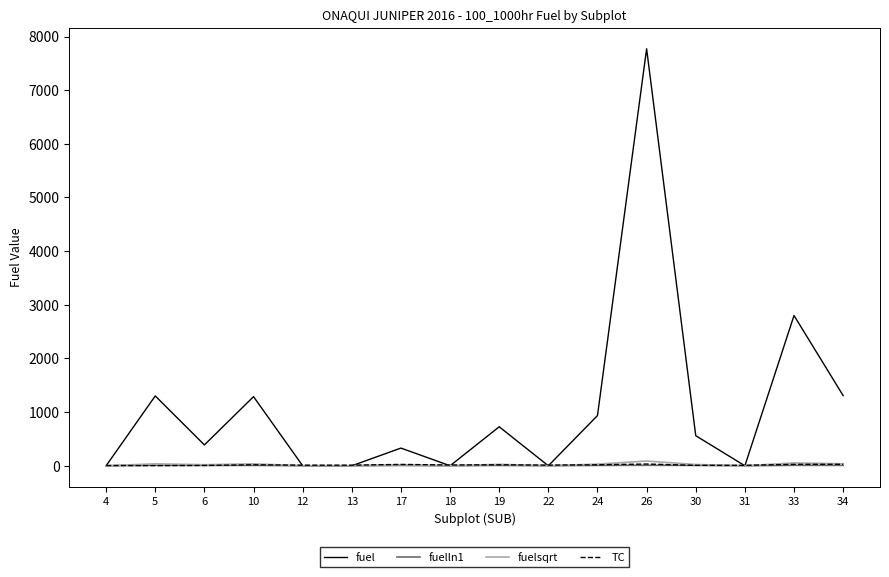

At which category is the sum across all series the highest?

26